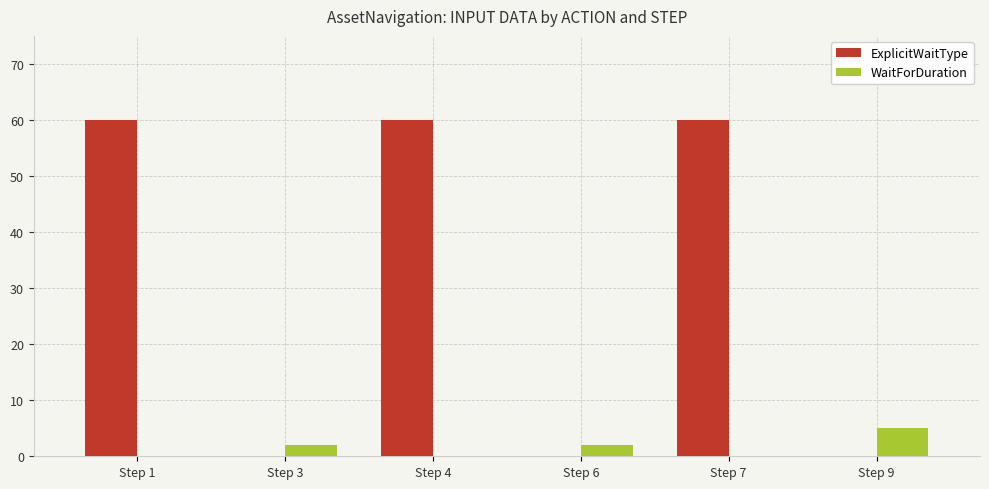

Is it true that ExplicitWaitType equals 84 at Step 4?

False